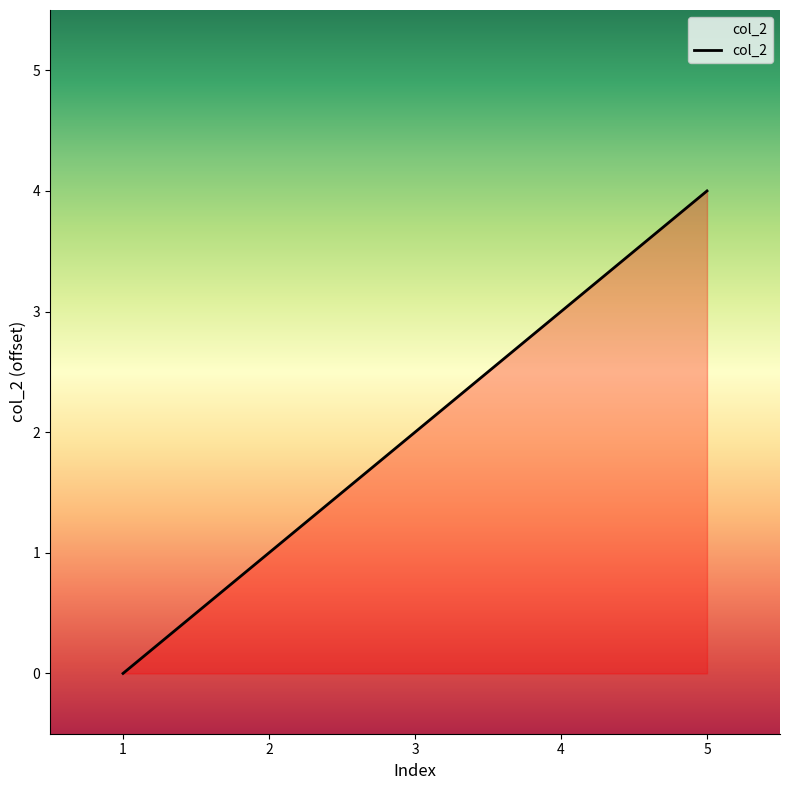

Between 5 and 1, which is larger?

5